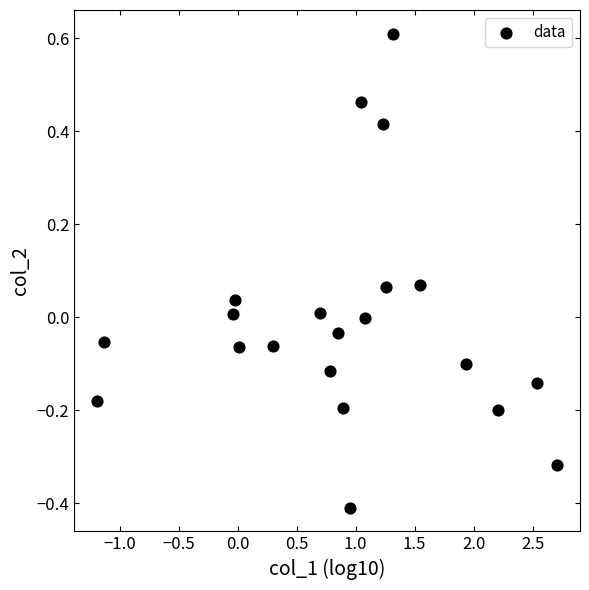

What is the range of Y values (max minus min)?

1.0